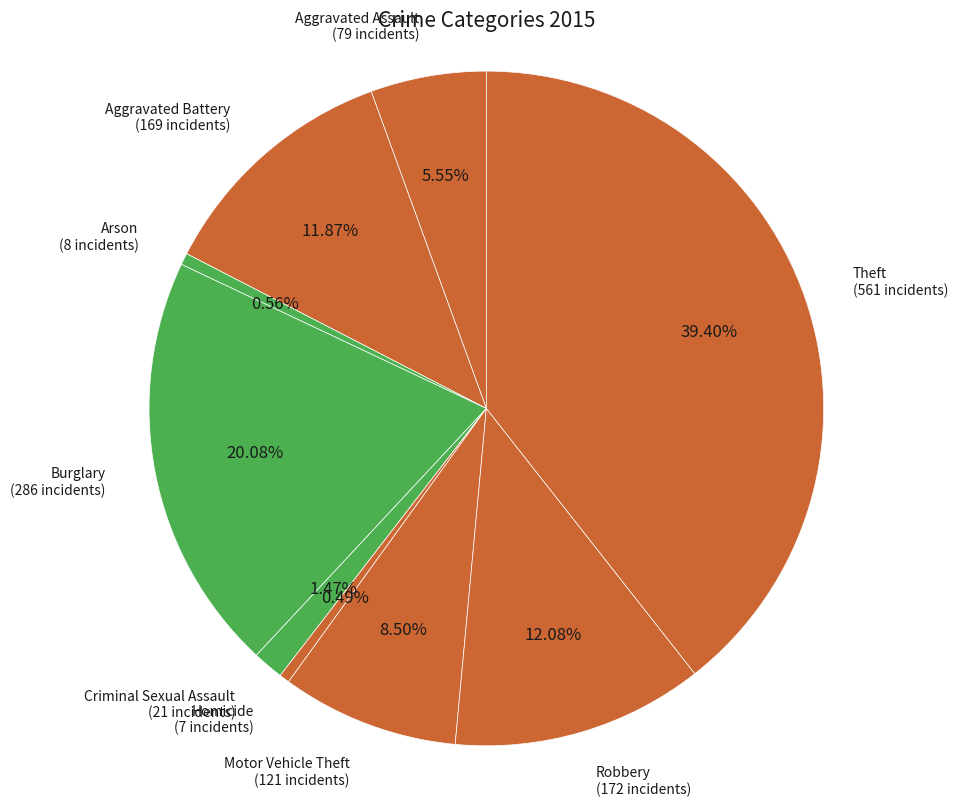

Is there any slice that represents more than half of the pie?

No